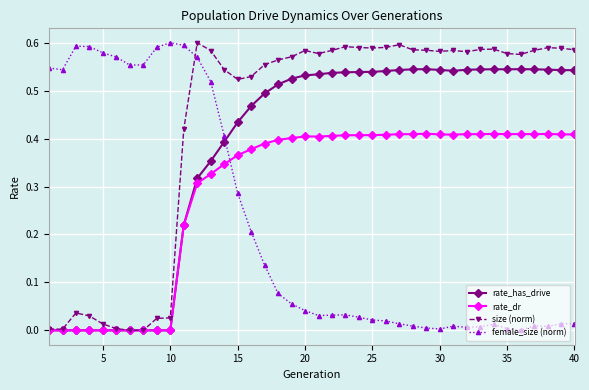

Which series has the largest total across all categories?

size (norm)